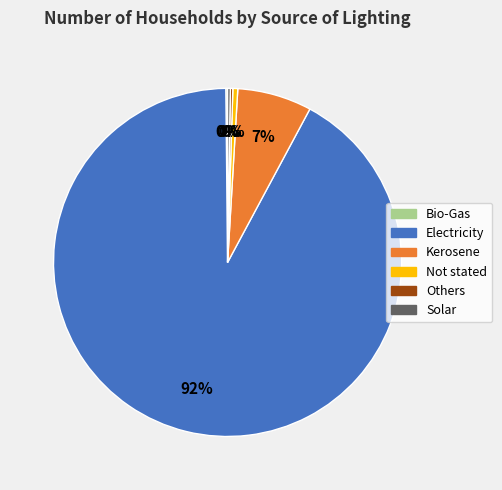

True or false: Not stated accounts for 0% of the total.

True